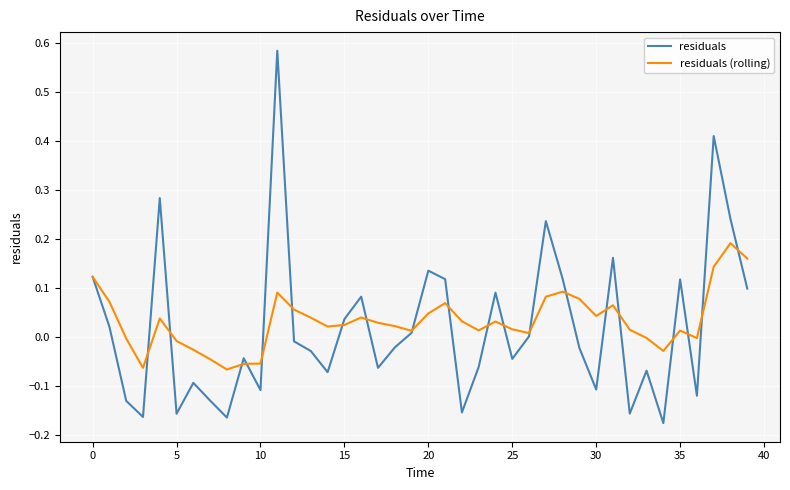

Which series has the largest range (max minus min)?

residuals